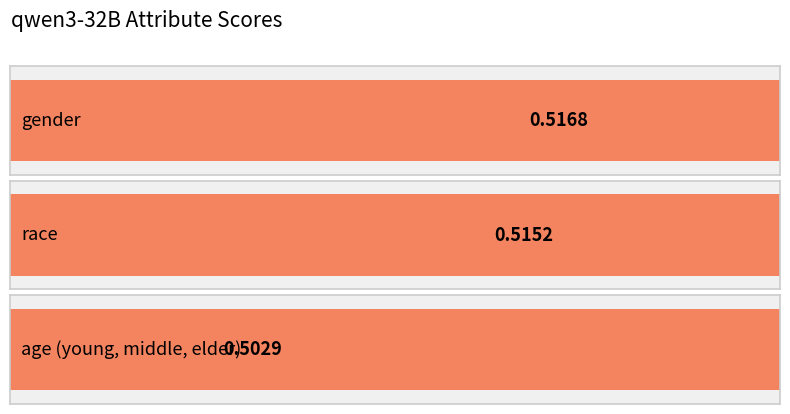

Where is the data nearest to the value 0?

age (young, middle, elder)